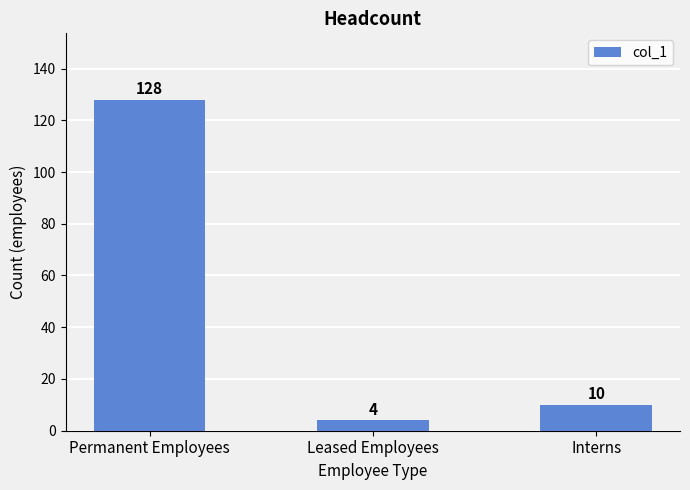

Between Interns and Permanent Employees, which is larger?

Permanent Employees